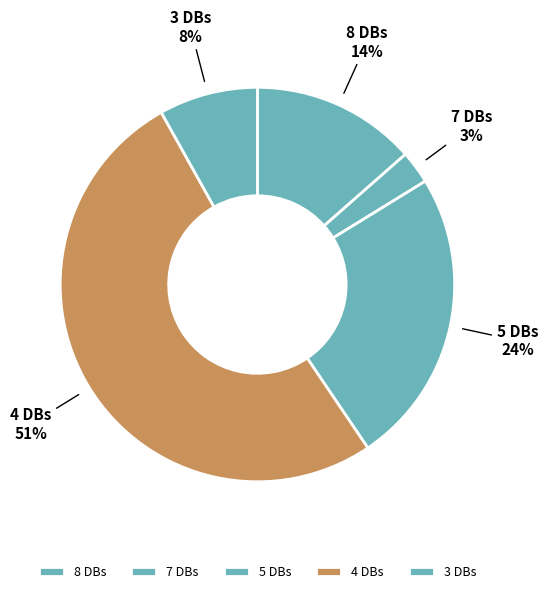

True or false: 4 DBs accounts for 51% of the total.

True